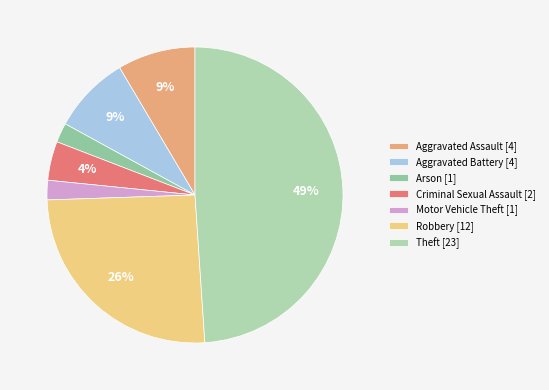

To the nearest percent, what is the difference between the largest and smallest slice percentages?

47%